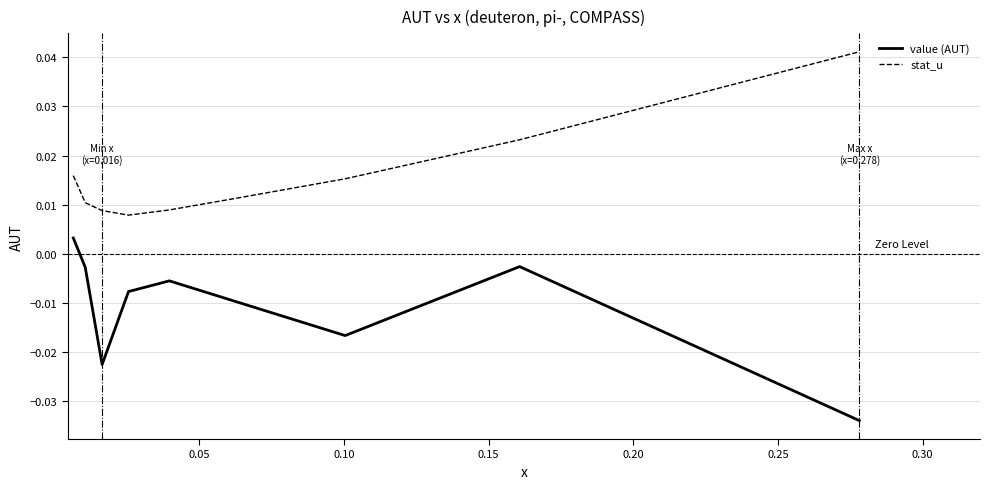

True or false: stat_u and value (AUT) cross at least once.

False